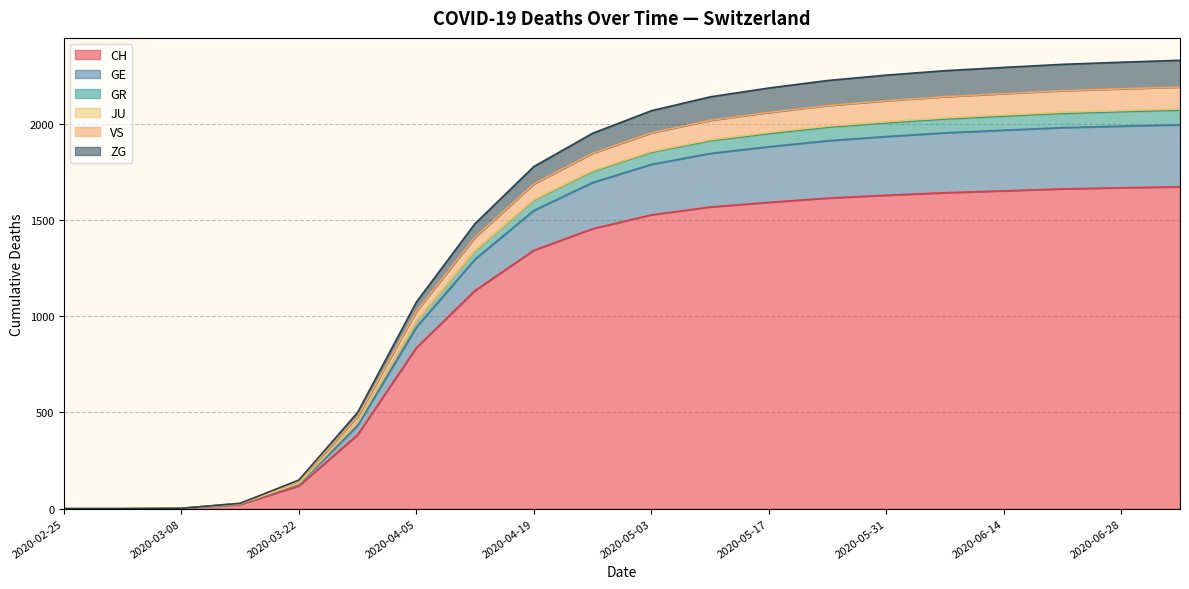

List the labels in order of CH value, smallest first.

2020-02-25, 2020-03-01, 2020-03-08, 2020-03-15, 2020-03-22, 2020-03-29, 2020-04-05, 2020-04-12, 2020-04-19, 2020-04-26, 2020-05-03, 2020-05-10, 2020-05-17, 2020-05-24, 2020-05-31, 2020-06-07, 2020-06-14, 2020-06-21, 2020-06-28, 2020-07-05